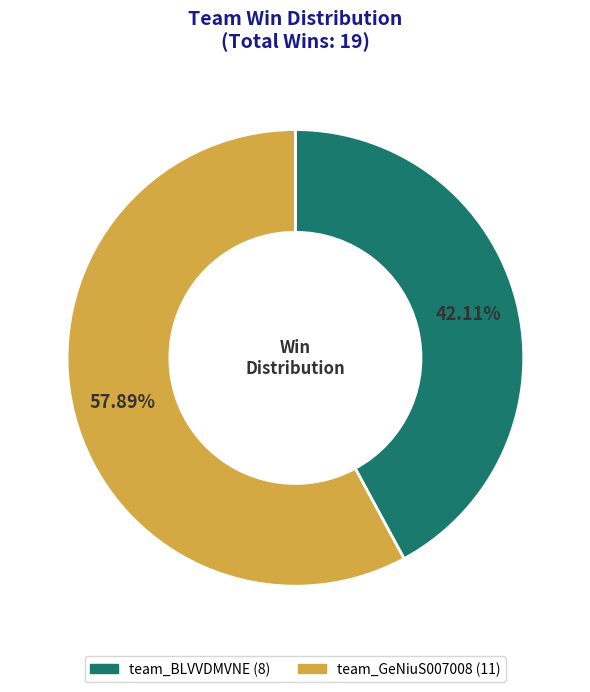

What percentage is the team_GeNiuS007008 slice, to the nearest percent?

58%